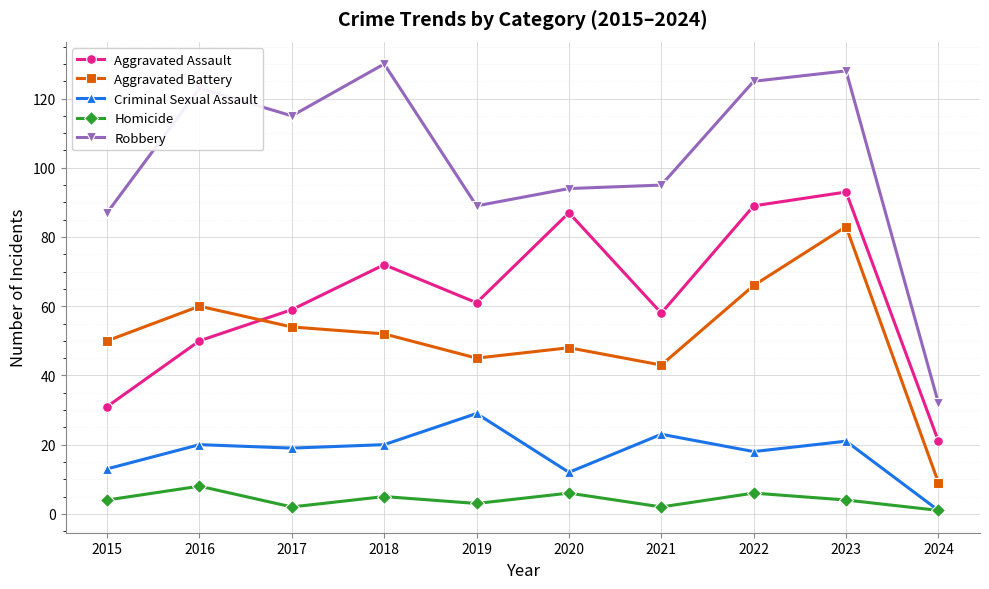

True or false: Criminal Sexual Assault has more than 2 points higher than both neighbors.

True